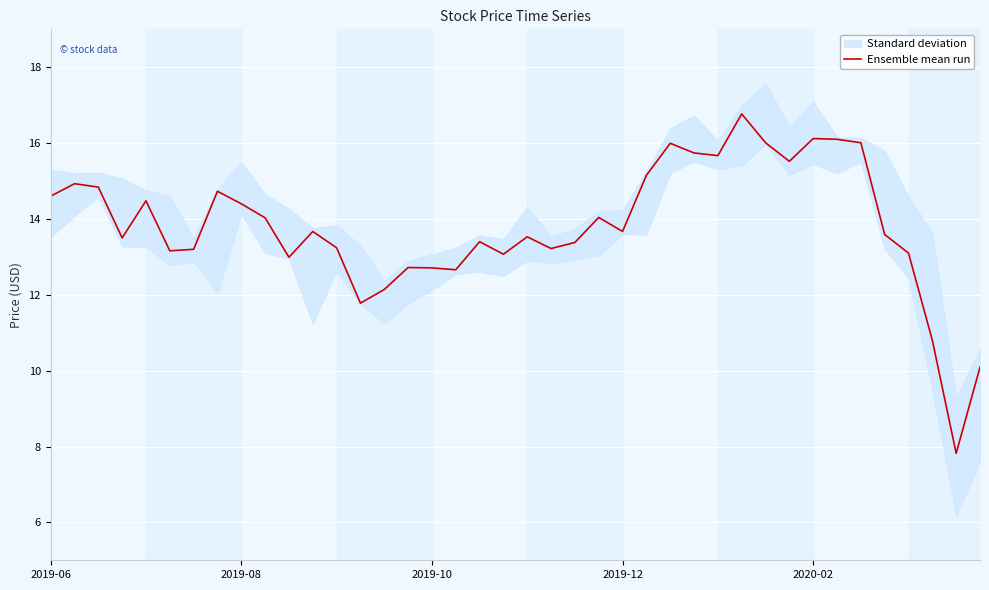

What is the maximum value for Ensemble mean run?

16.8